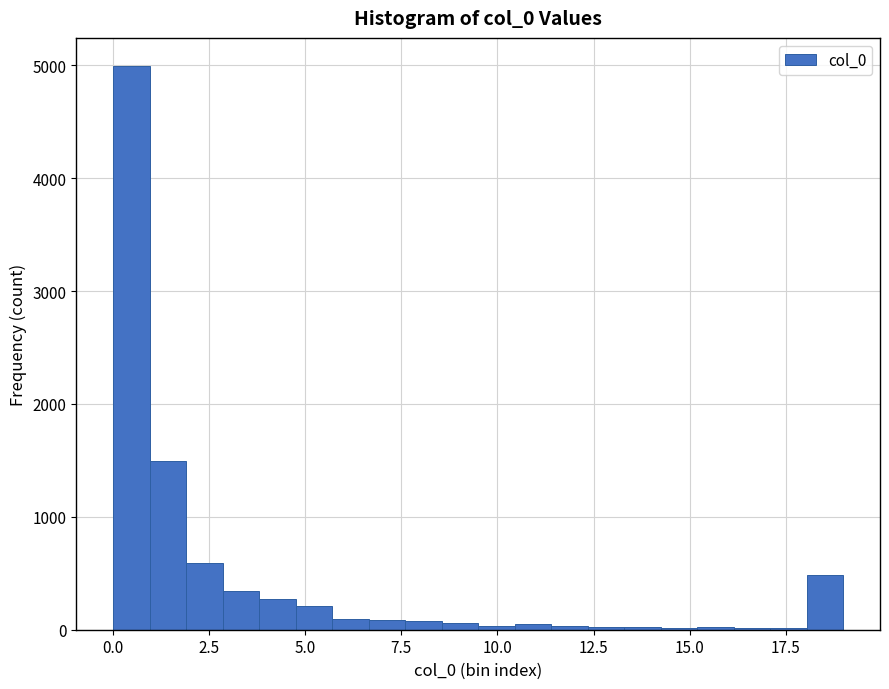

Read against the x-axis, roughly where is the centre of the tallest bar?

0.5